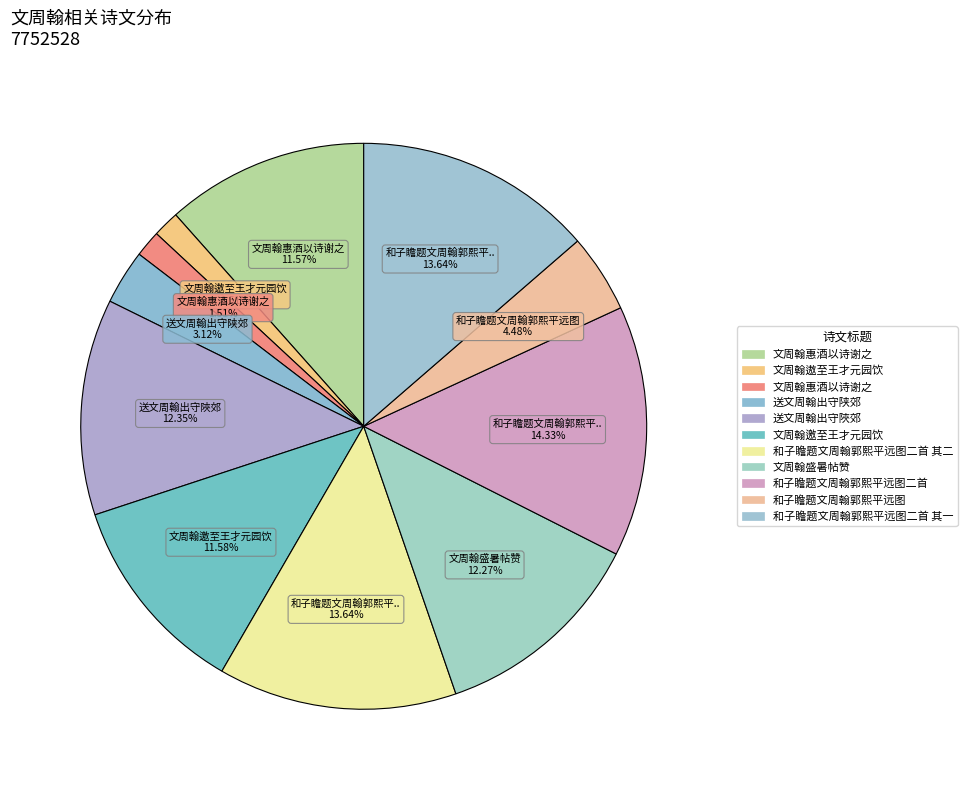

Count the number of slices in the pie.

11